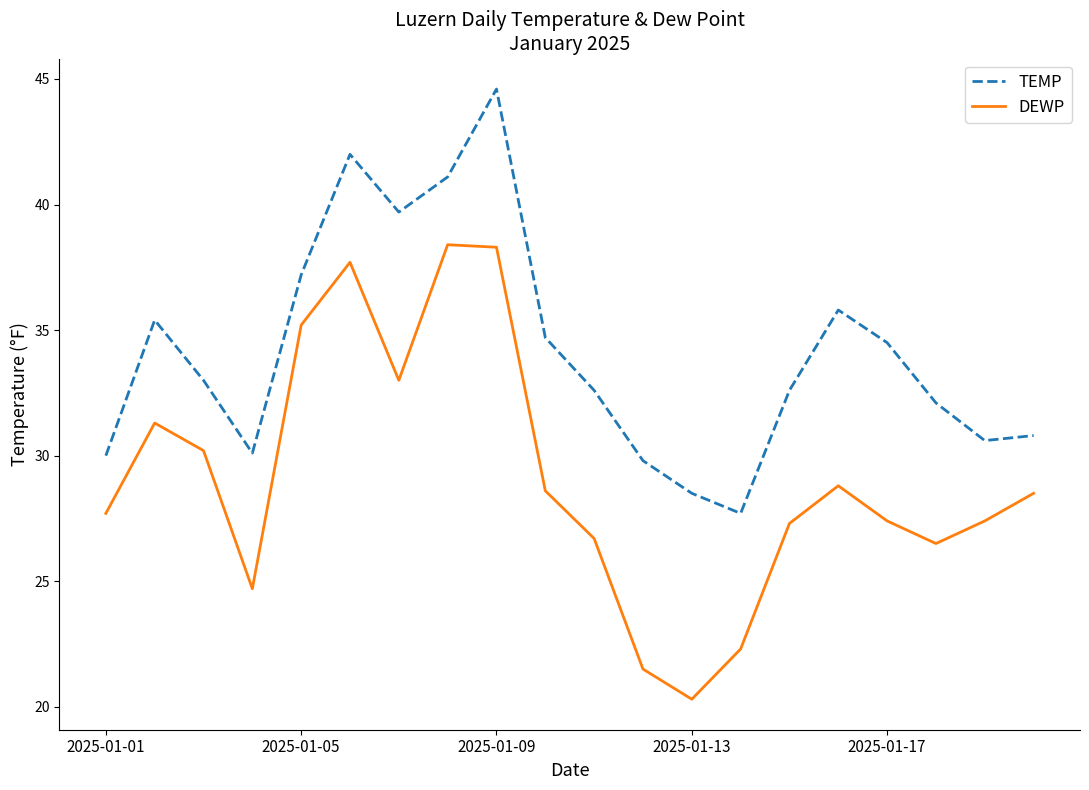

Which series has the largest total across all categories?

TEMP